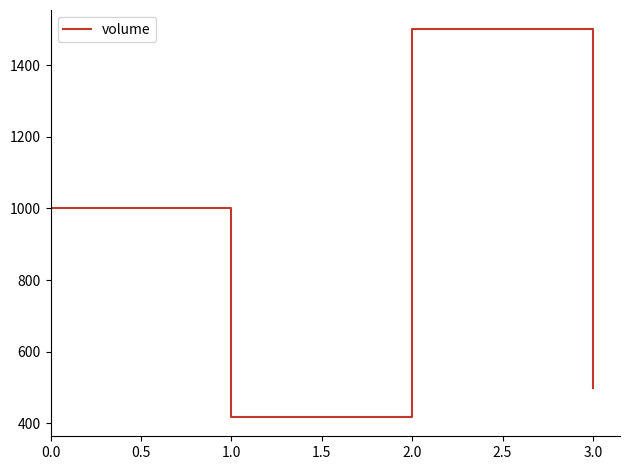

The value at 0.0 is 410. True or false?

False